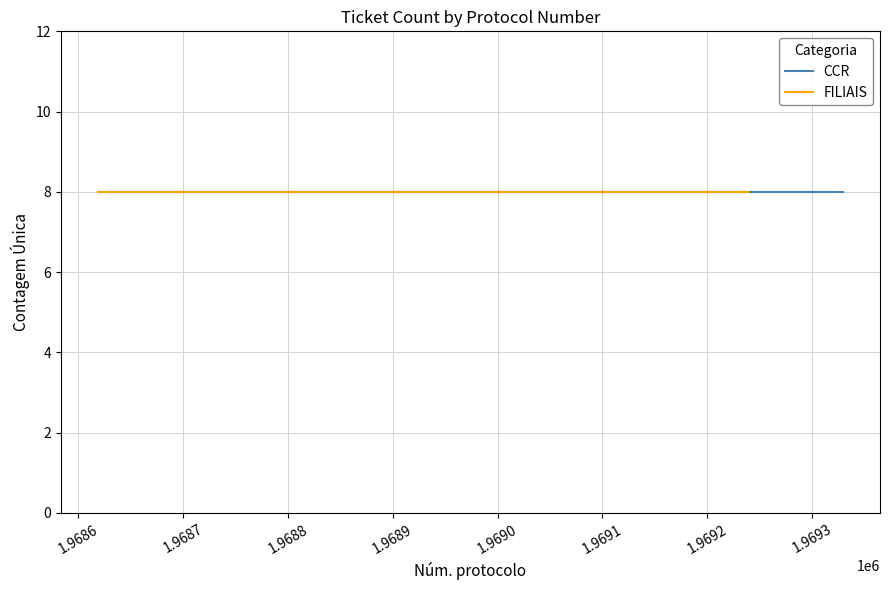

Which series has the largest total across all categories?

CCR